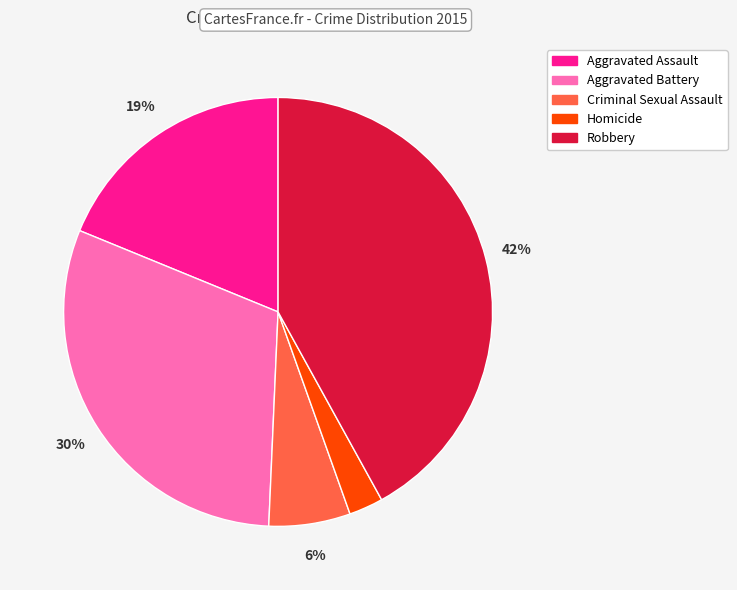

To the nearest percent, what is the average slice percentage?

20%